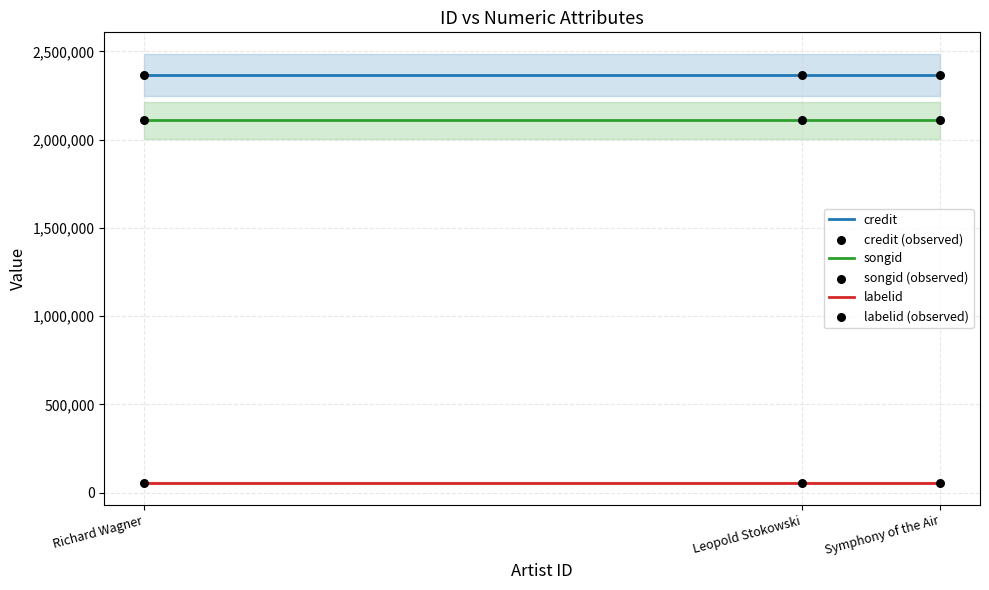

At which category is the sum across all series the highest?

Richard Wagner